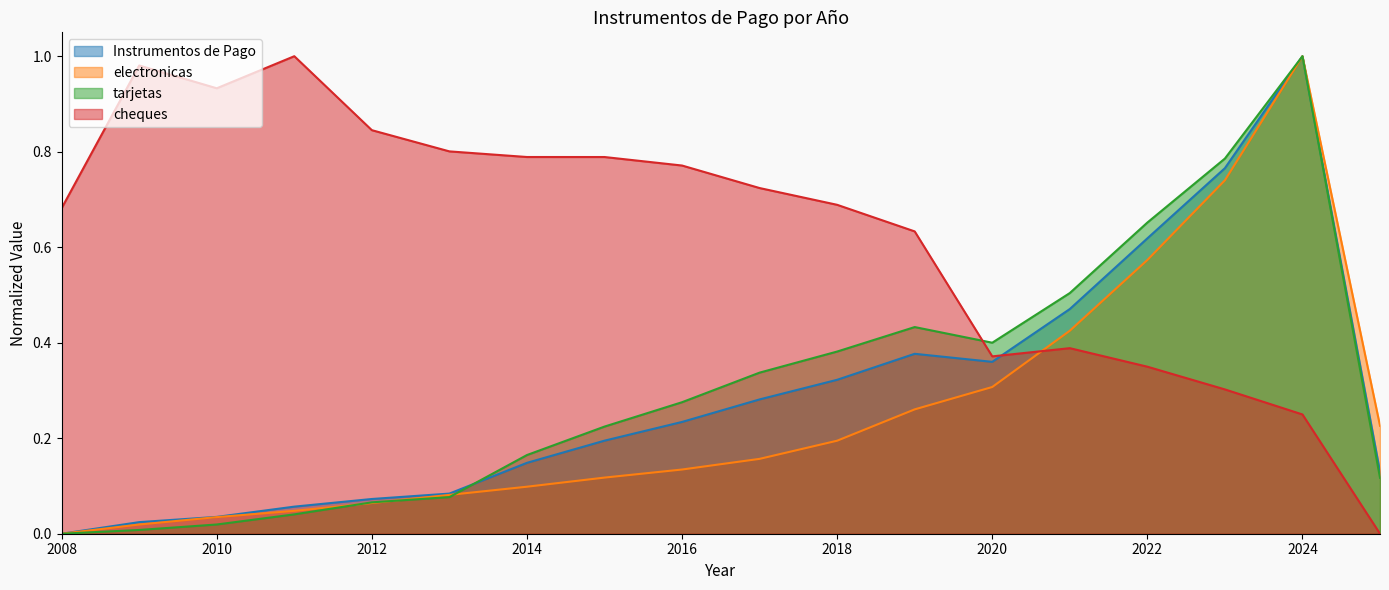

Read the electronicas value at 2020.

0.3